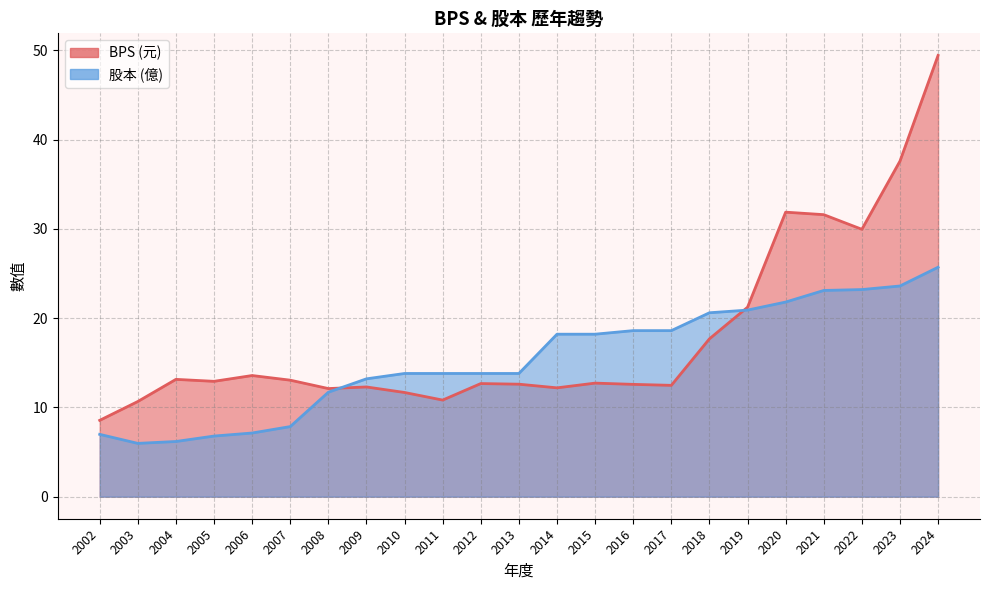

Does the chart display data point markers on the line(s)?

No